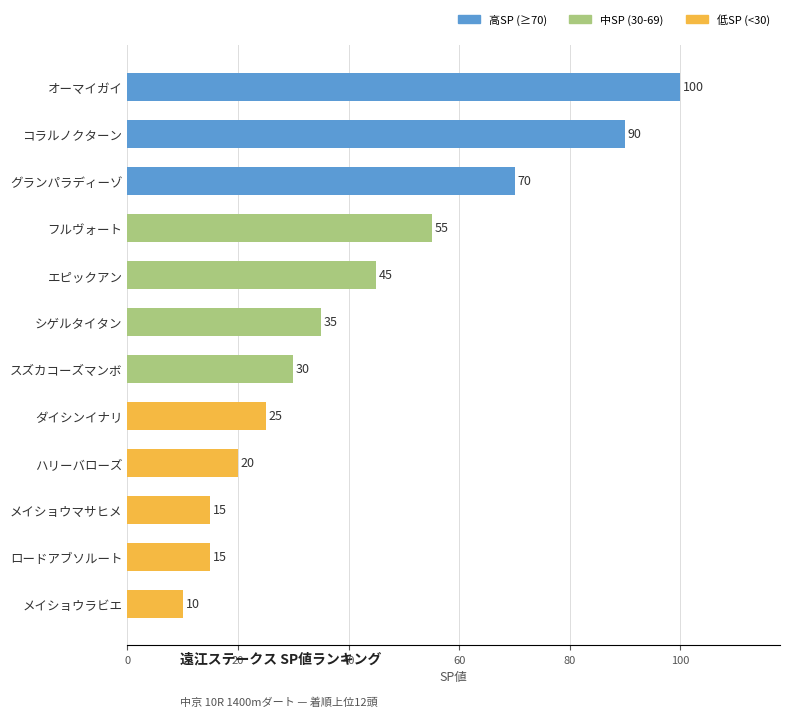

What is the change in value from コラルノクターン to シゲルタイタン?

-55